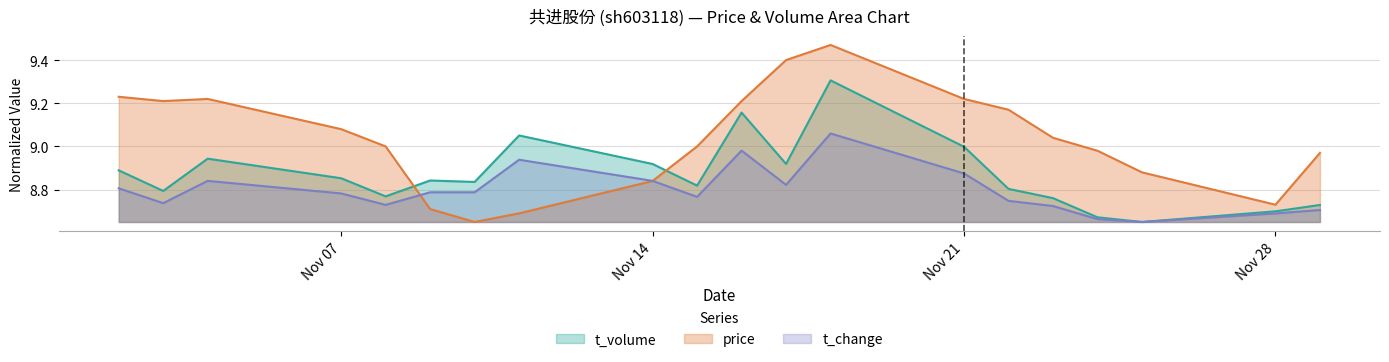

The price series shows 15.9 at Nov 21. True or false?

False